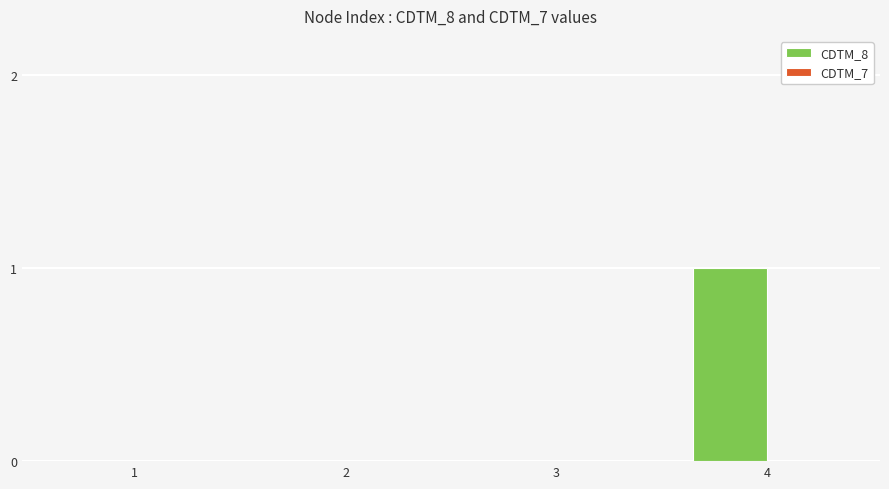

Are the bars horizontal?

No